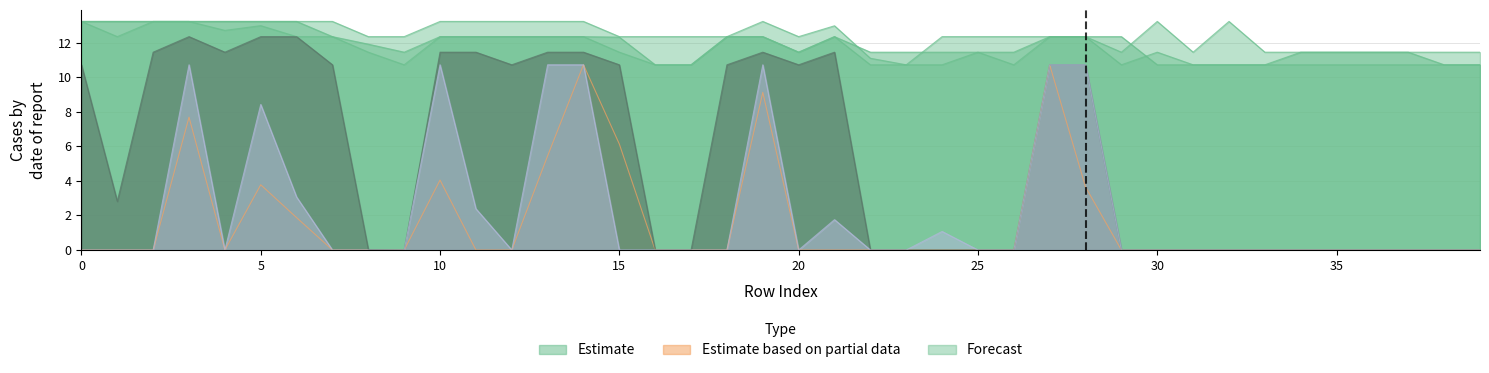

True or false: Scen_56 and Scen_4 intersect in this chart.

False